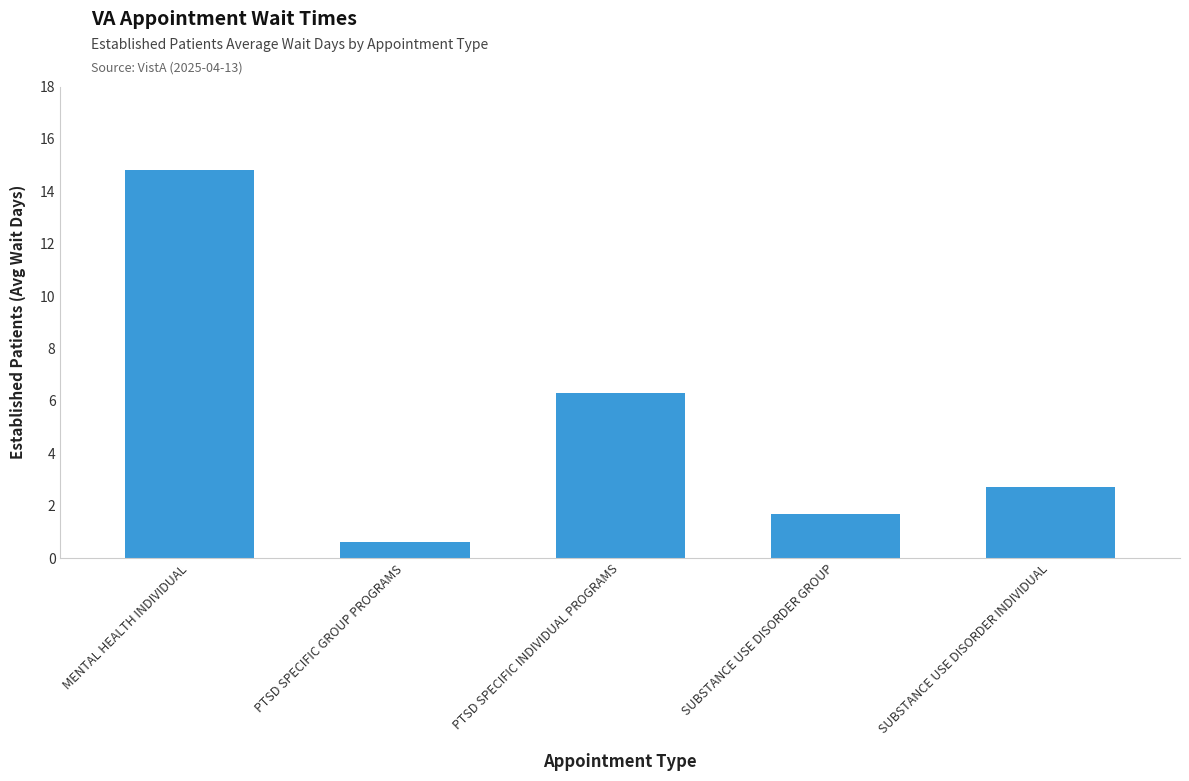

Read the value at MENTAL HEALTH INDIVIDUAL.

14.8